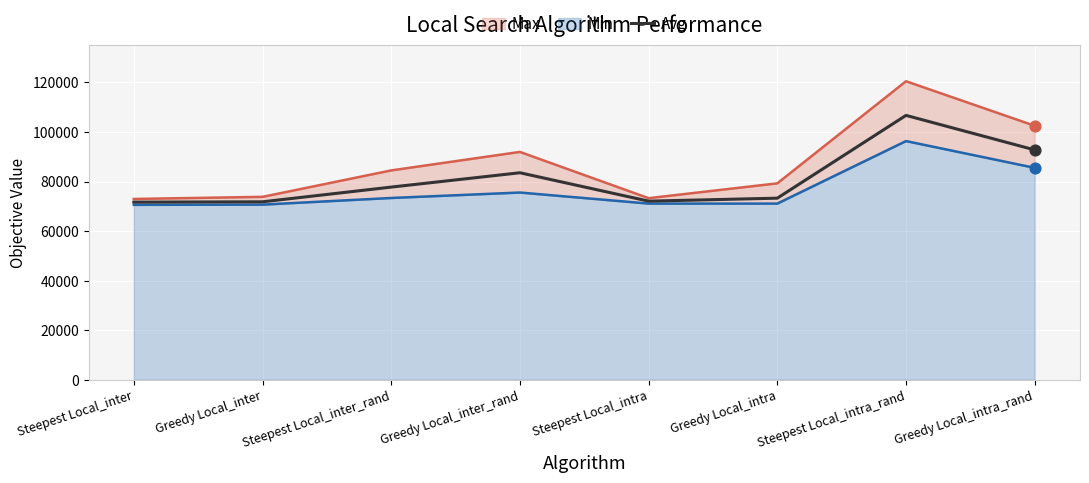

Is the value of Min at Greedy Local_inter greater than the value of Avg at Steepest Local_intra_rand?

No